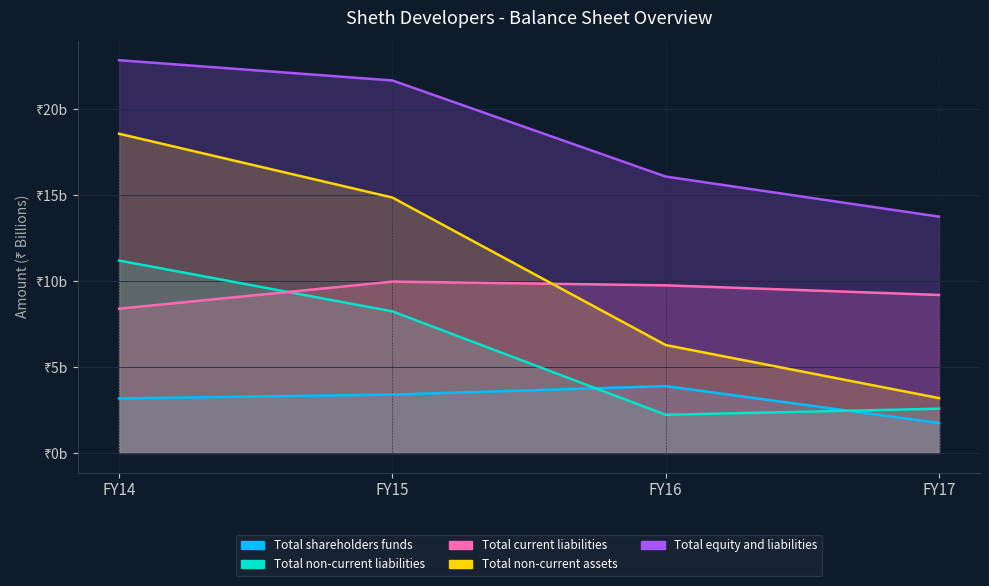

True or false: Total non-current assets and Total current liabilities intersect in this chart.

True